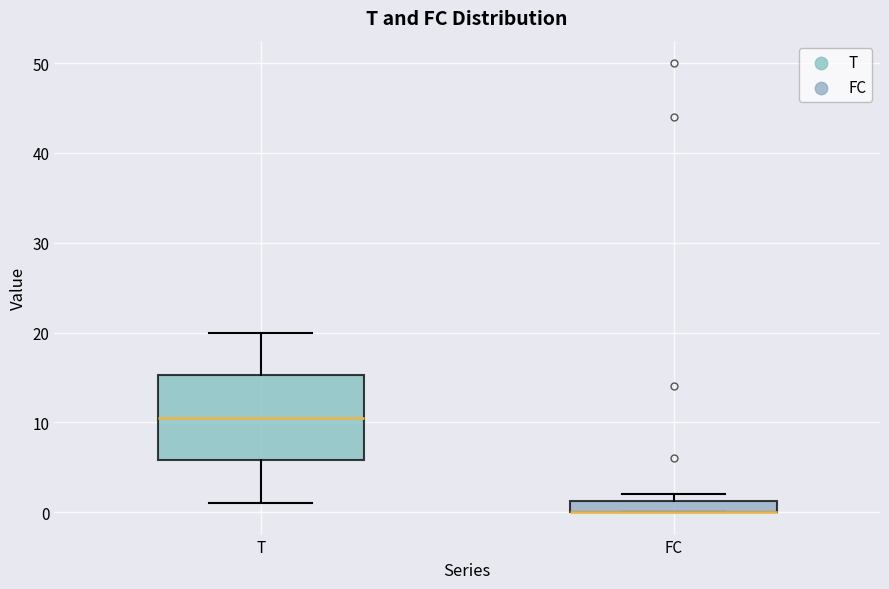

Which box is the tallest, from its lower edge to its upper edge?

T